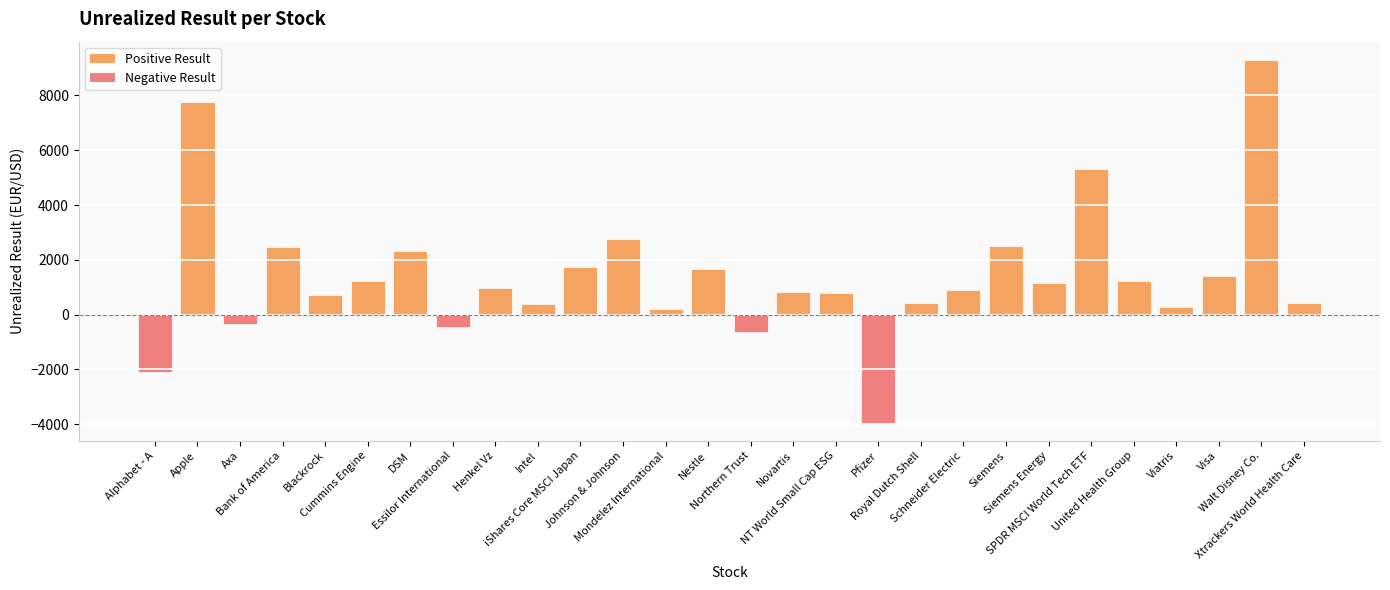

Is it true that the value at Pfizer is -3946?

True